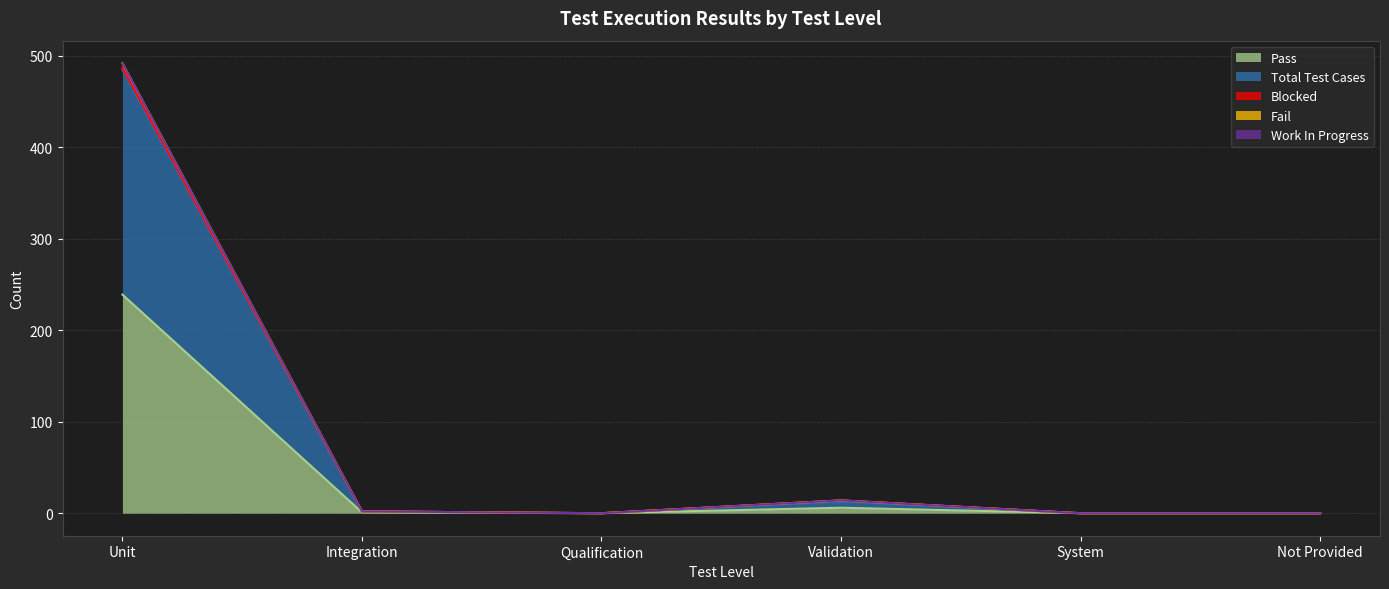

Where is the first local minimum for Total Test Cases?

Qualification